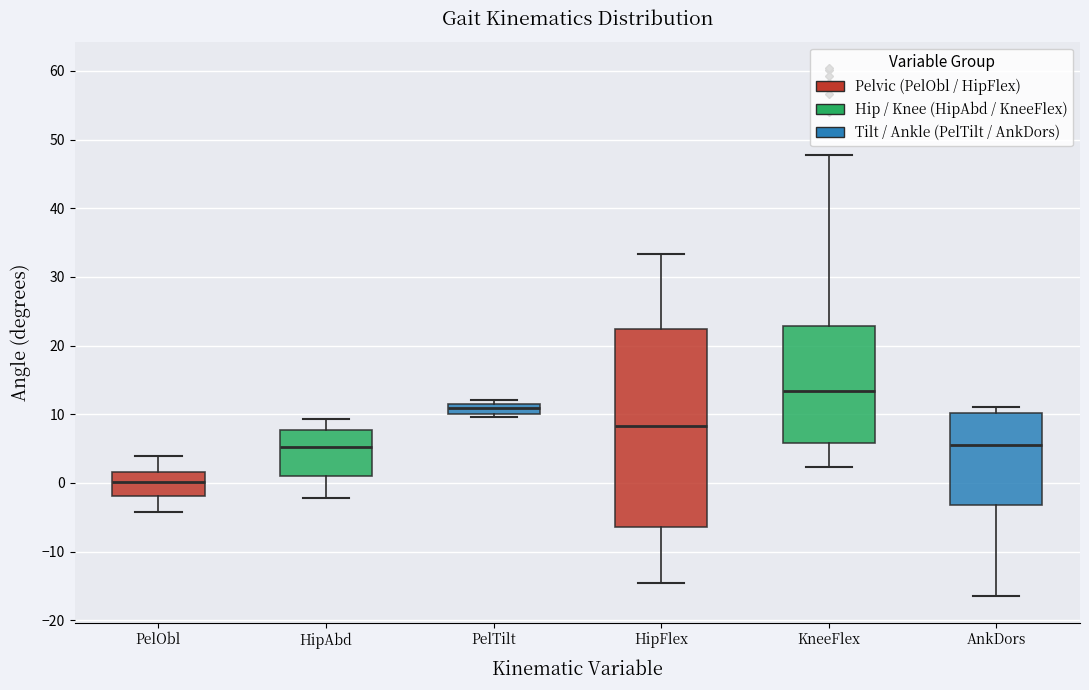

Which box's median line is the lowest?

PelObl